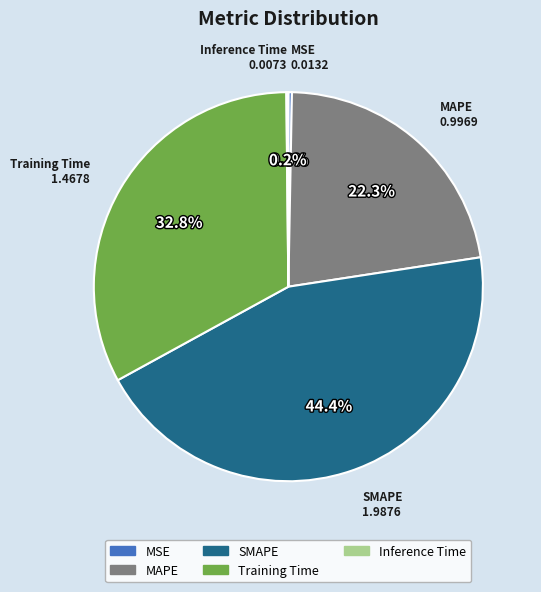

Which has a higher value, MSE or SMAPE?

SMAPE